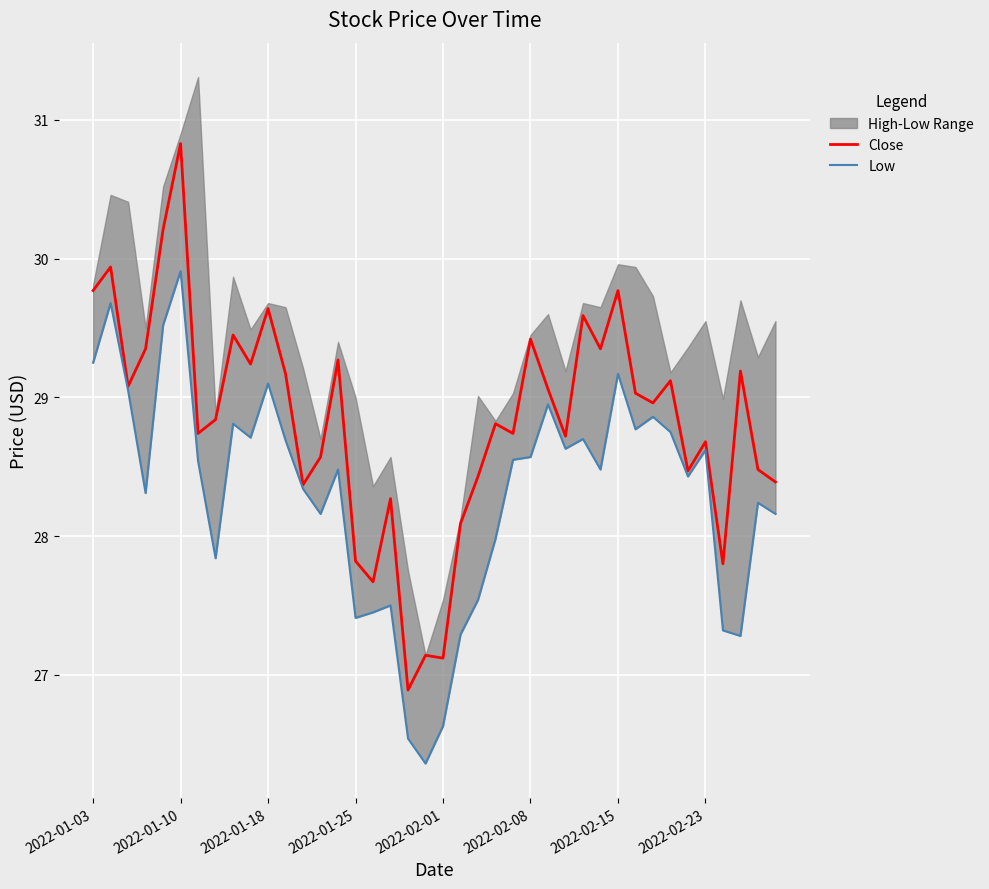

True or false: Low and Close cross at least once.

False